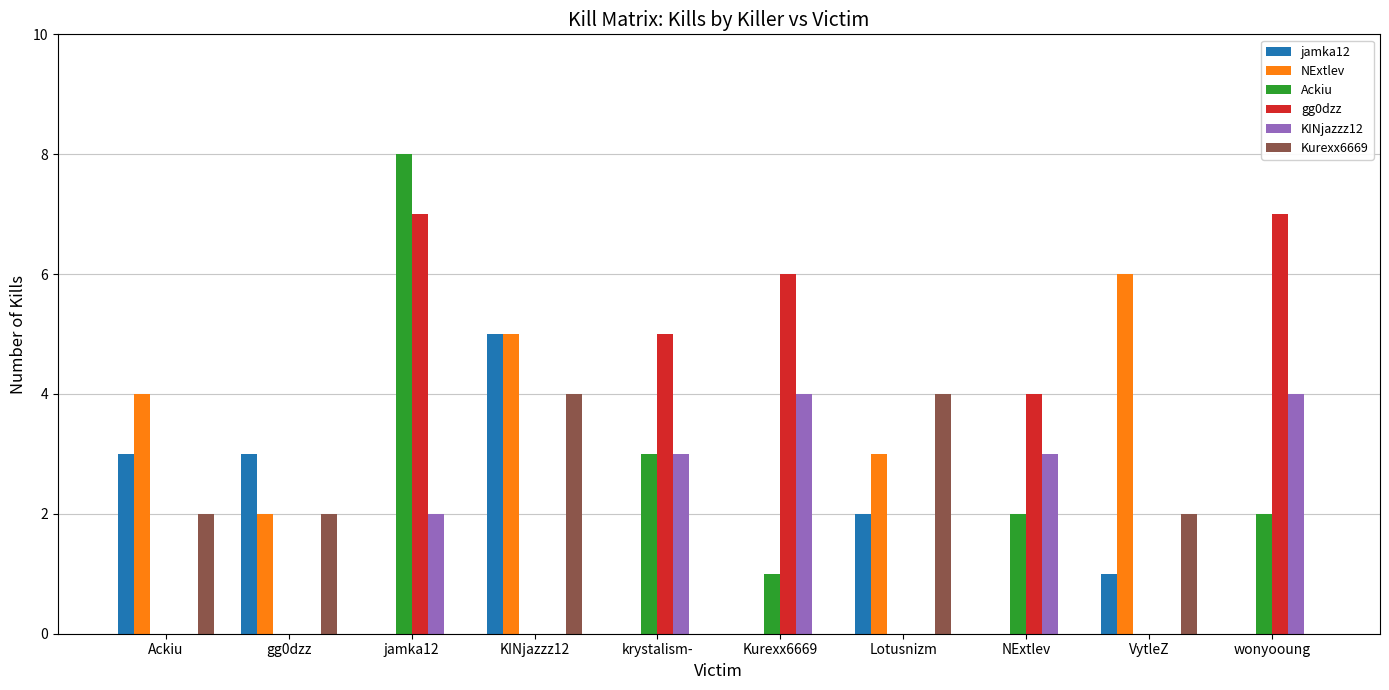

Is the value of jamka12 at KINjazzz12 greater than the value of NExtlev at Lotusnizm?

Yes